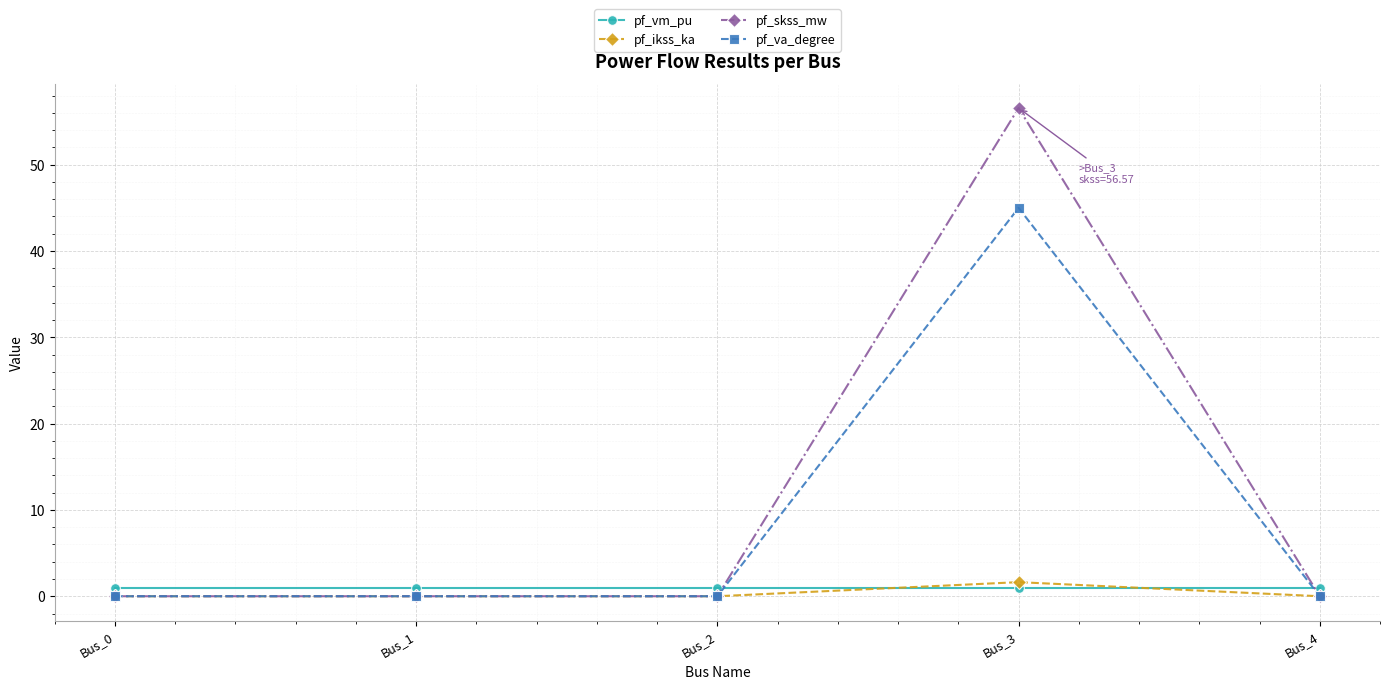

At which category is the sum across all series the highest?

Bus_3